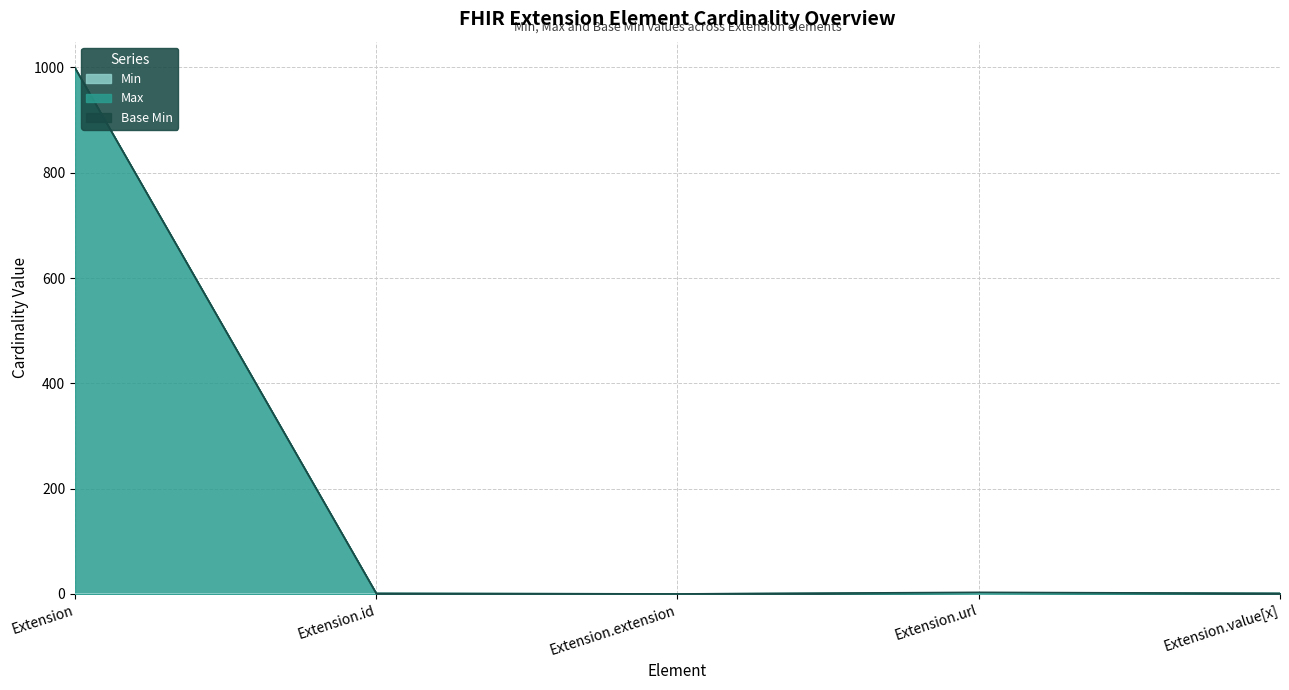

Is it true that Min equals 0 at Extension.id?

True